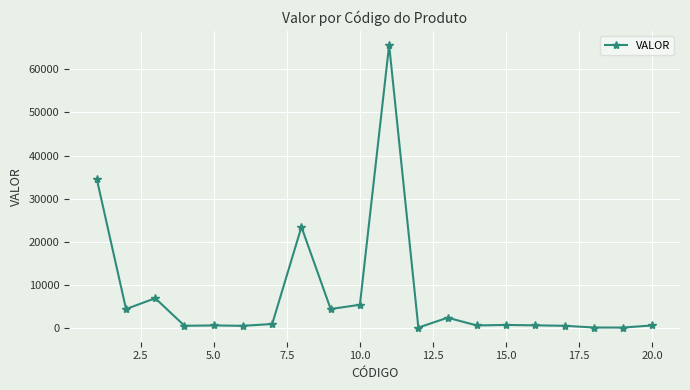

What is the value of the 5th point from the left?

545